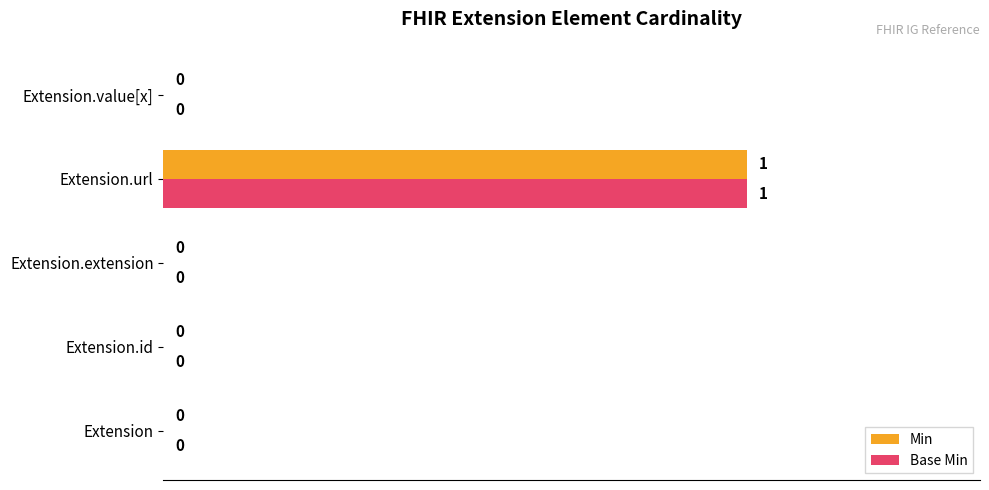

At which label does Min reach its peak?

Extension.url